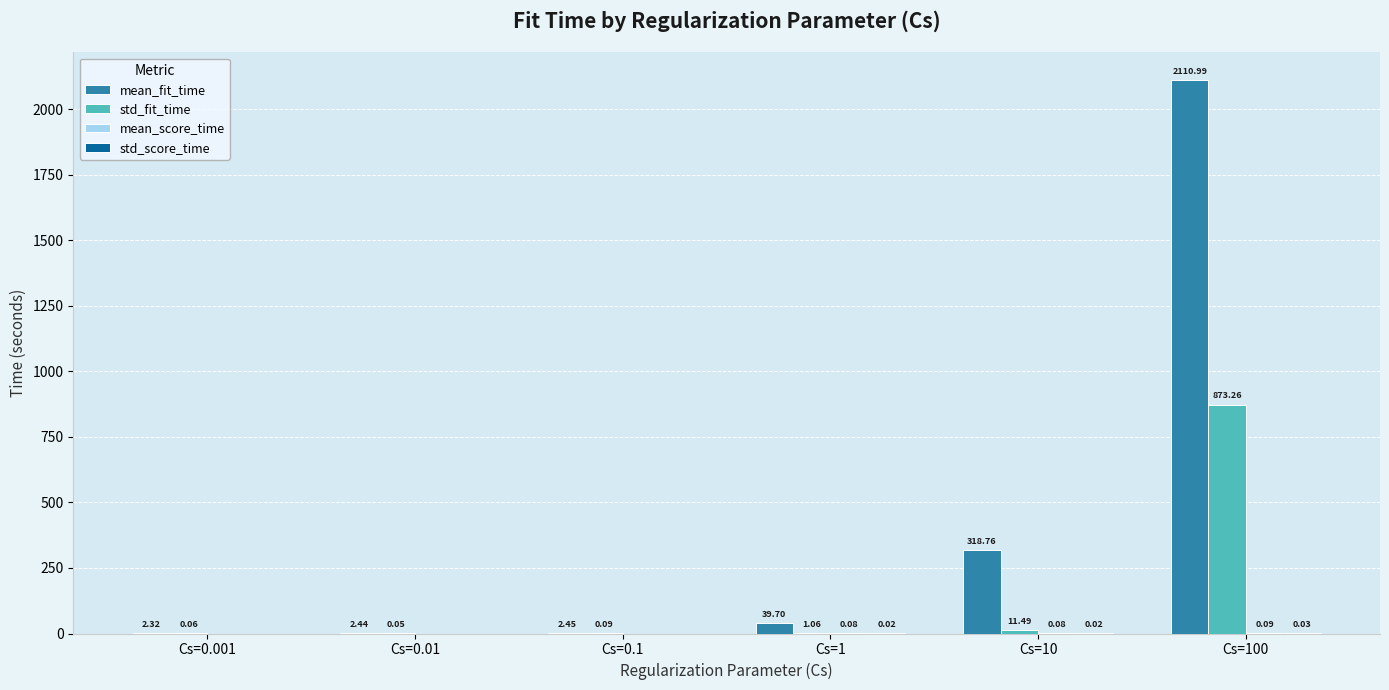

Which series changed the most between Cs=0.001 and Cs=0.01?

mean_fit_time